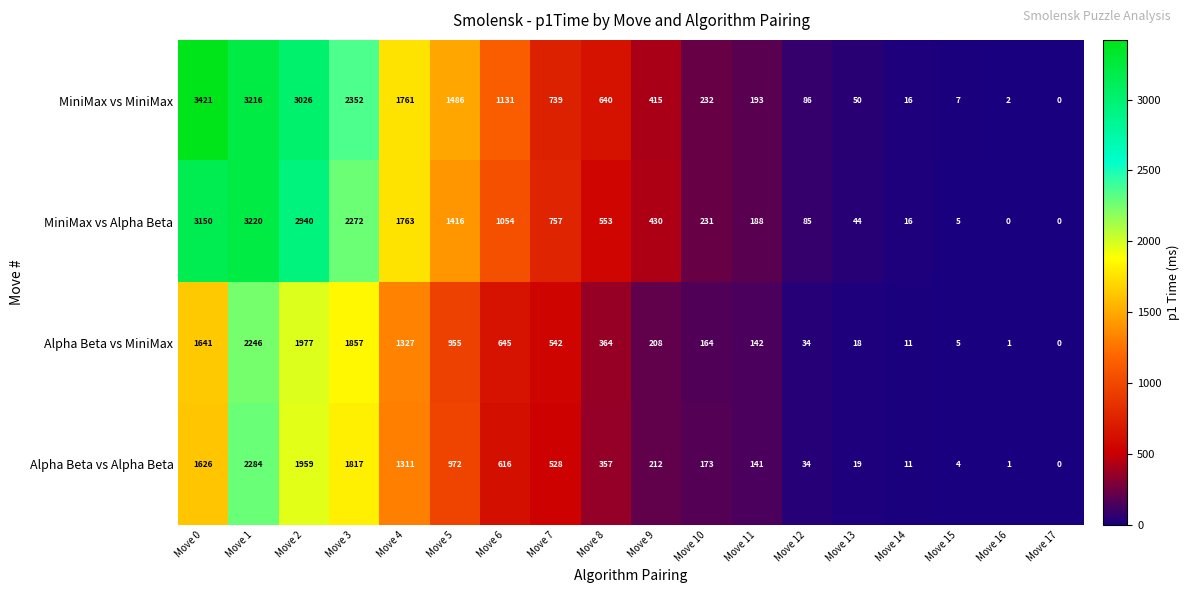

What is the difference between the second highest and second lowest values in the MiniMax vs Alpha Beta series?

3150